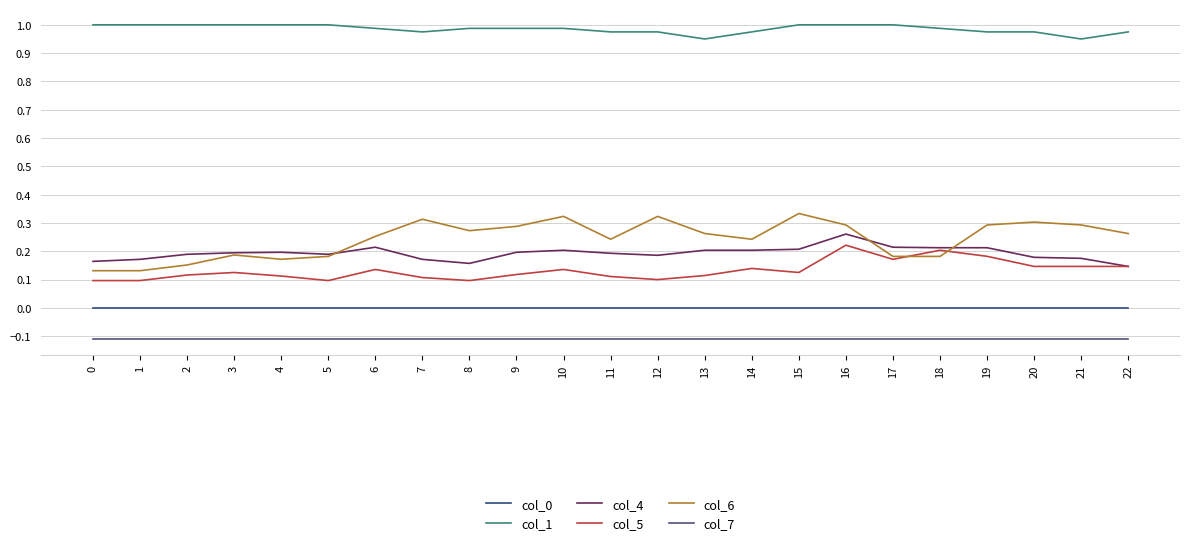

Reading right to left, what are all the values shown in this chart?

col_0: 0.0	0.0	0.0	0.0	0.0	0.0	0.0	0.0	0.0	0.0	0.0	0.0	0.0	0.0	0.0	0.0	0.0	0.0	0.0	0.0	0.0	0.0	0.0
col_1: 1.0	1.0	1.0	1.0	1.0	1.0	1.0	1.0	1.0	1.0	1.0	1.0	1.0	1.0	1.0	1.0	1.0	1.0	1.0	1.0	1.0	1.0	1.0
col_4: 0.1	0.2	0.2	0.2	0.2	0.2	0.3	0.2	0.2	0.2	0.2	0.2	0.2	0.2	0.2	0.2	0.2	0.2	0.2	0.2	0.2	0.2	0.2
col_5: 0.1	0.1	0.1	0.2	0.2	0.2	0.2	0.1	0.1	0.1	0.1	0.1	0.1	0.1	0.1	0.1	0.1	0.1	0.1	0.1	0.1	0.1	0.1
col_6: 0.3	0.3	0.3	0.3	0.2	0.2	0.3	0.3	0.2	0.3	0.3	0.2	0.3	0.3	0.3	0.3	0.3	0.2	0.2	0.2	0.2	0.1	0.1
col_7: -0.1	-0.1	-0.1	-0.1	-0.1	-0.1	-0.1	-0.1	-0.1	-0.1	-0.1	-0.1	-0.1	-0.1	-0.1	-0.1	-0.1	-0.1	-0.1	-0.1	-0.1	-0.1	-0.1